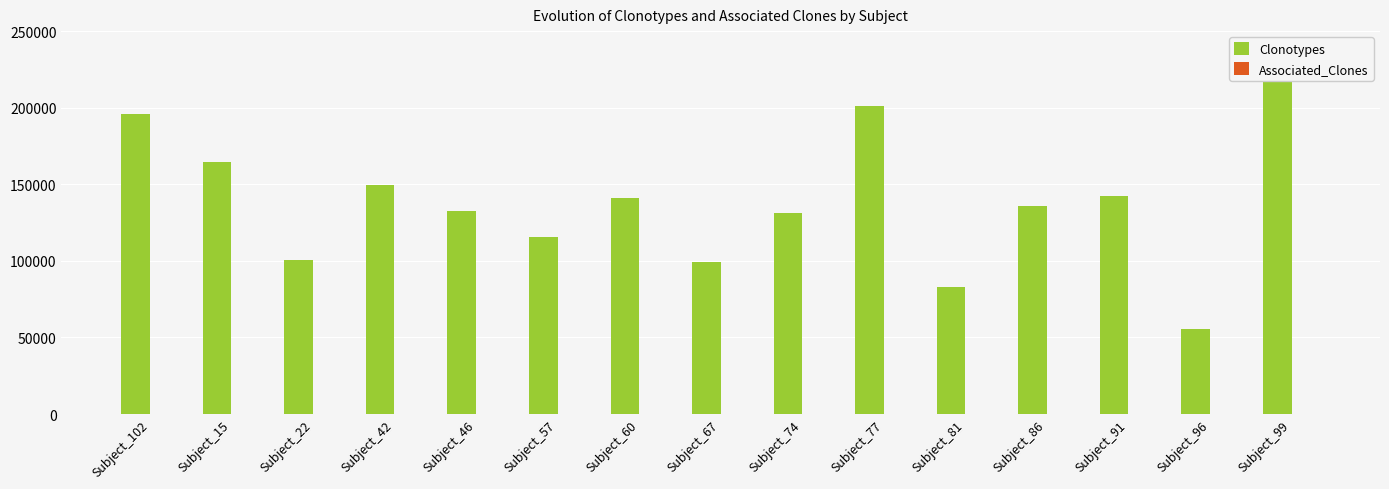

What position from the right is Subject_86?

4